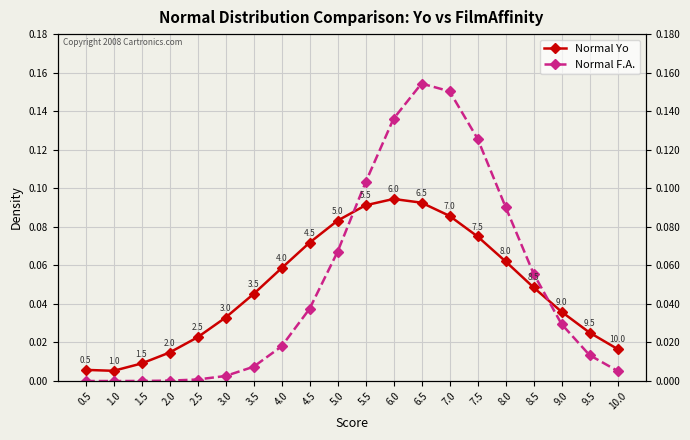

Rank the categories by Normal F.A. value from highest to lowest.

6.5, 7.0, 6.0, 7.5, 5.5, 8.0, 5.0, 8.5, 4.5, 9.0, 4.0, 9.5, 3.5, 10.0, 3.0, 2.5, 2.0, 1.5, 0.5, 1.0